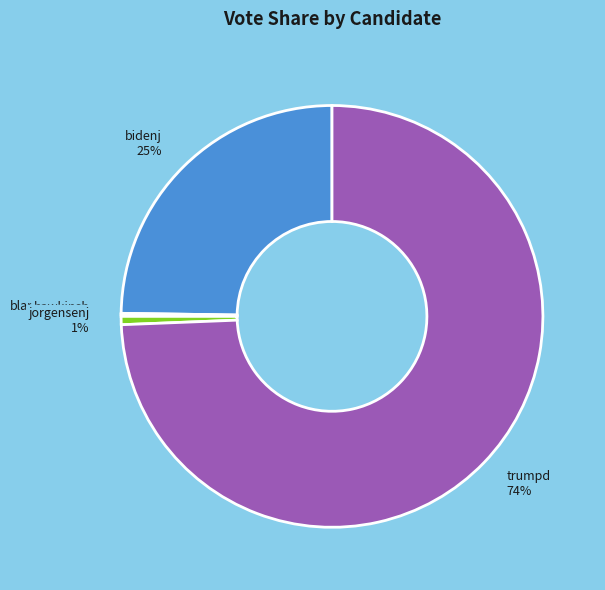

Is there a majority slice in this chart?

Yes